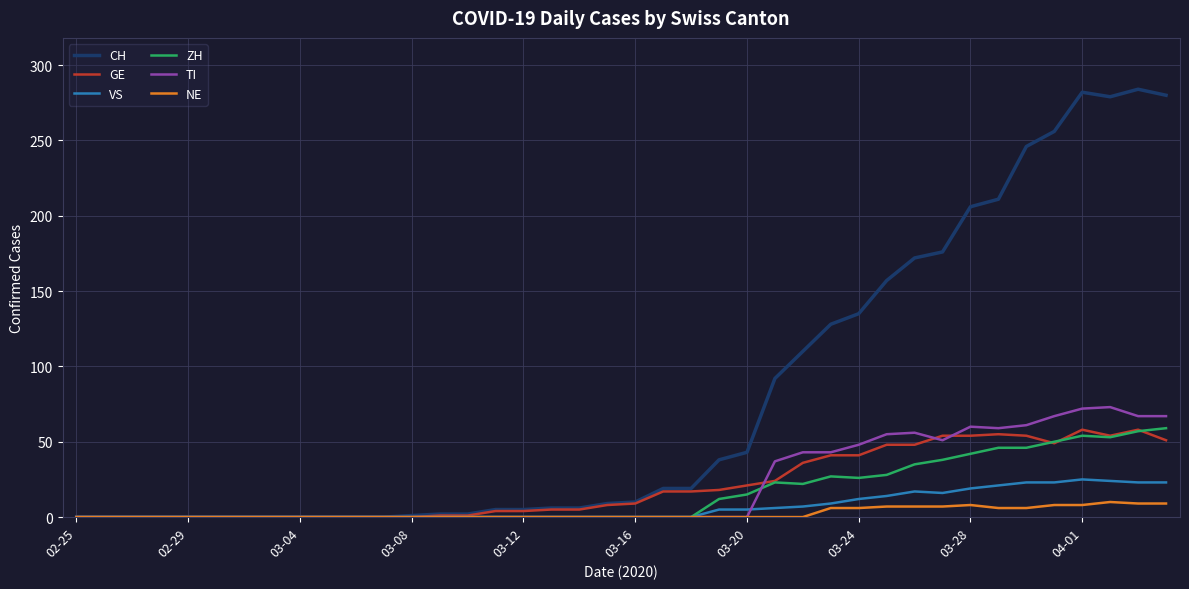

What is the difference between the maximum and minimum values in the VS series?

25